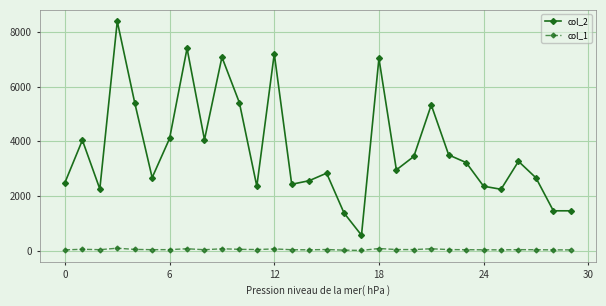

At how many categories does at least one series exceed 343?

30